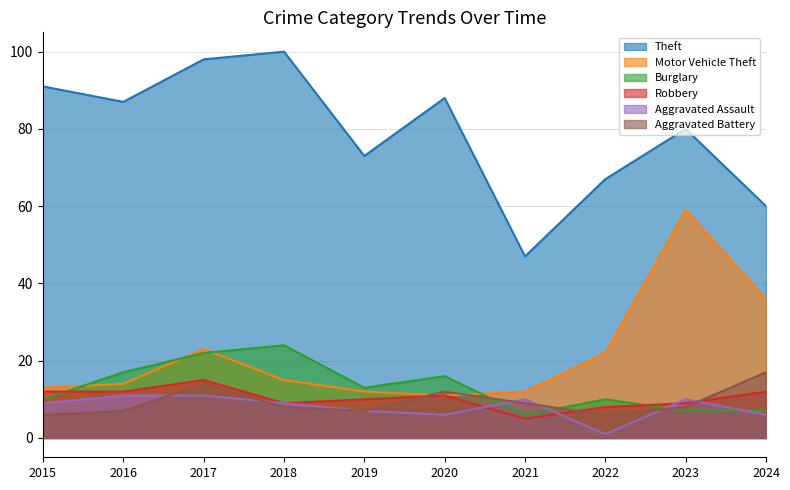

At which category is the sum across all series the highest?

2017